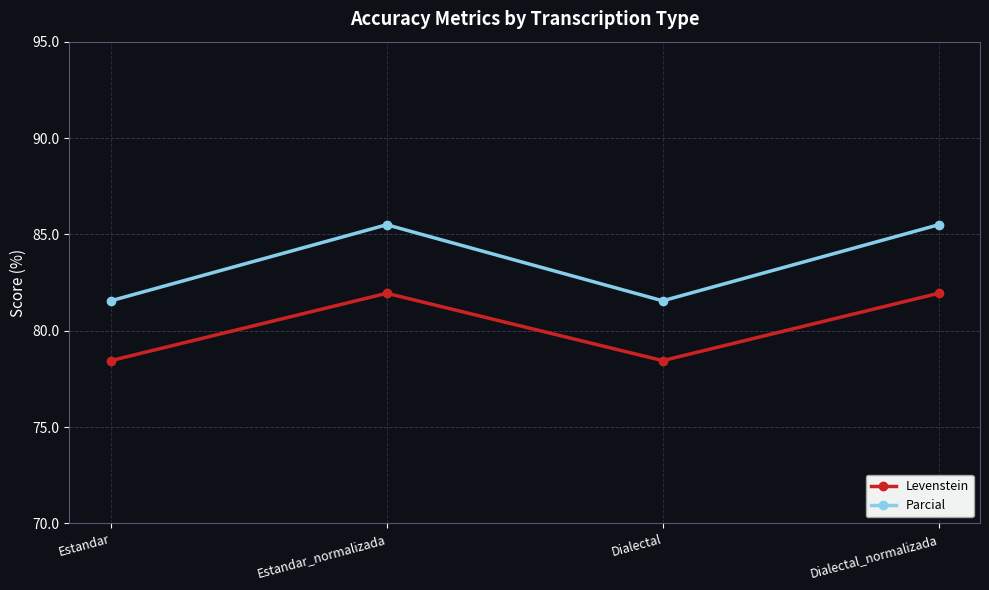

How many interior local valleys does the Parcial series have?

1